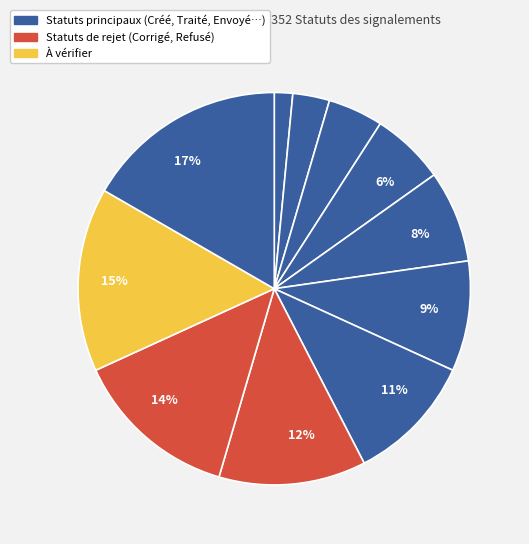

How many slices are in this pie chart?

11